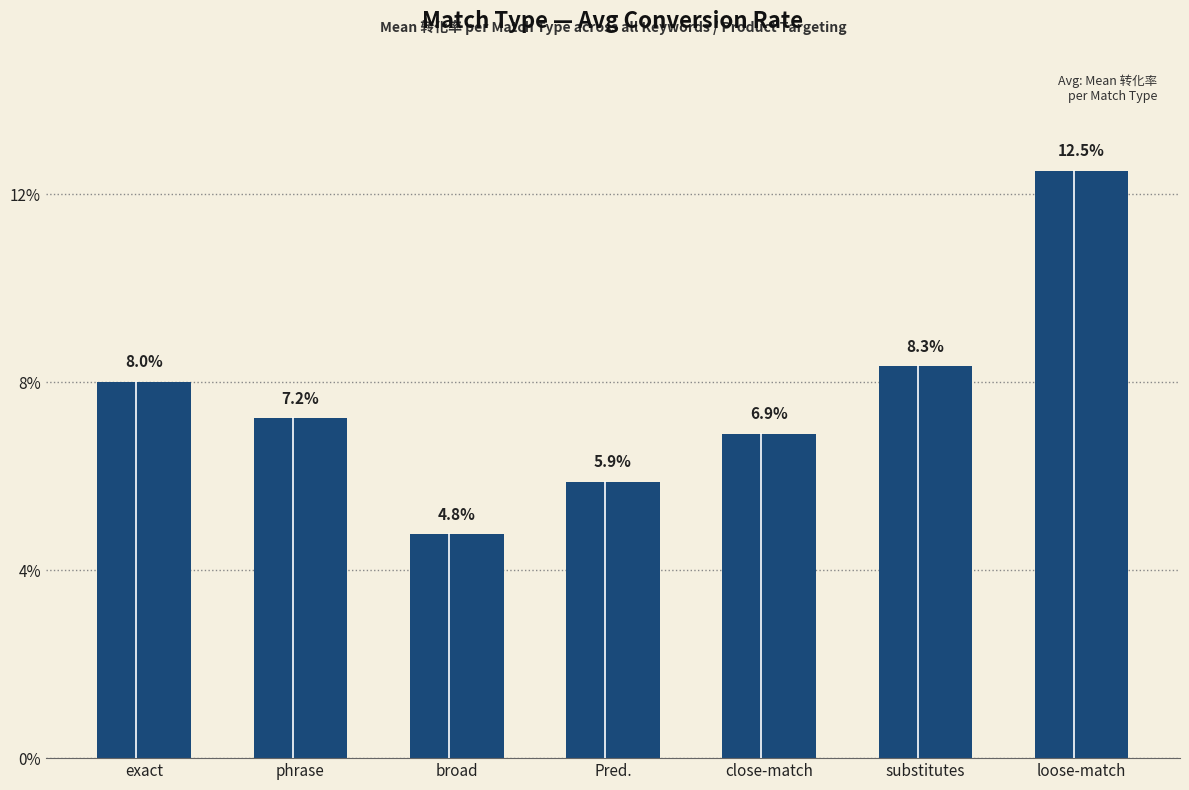

Reading right to left, what are all the values shown in this chart?

loose-match=0.1	substitutes=0.1	close-match=0.1	Pred.=0.1	broad=0.0	phrase=0.1	exact=0.1